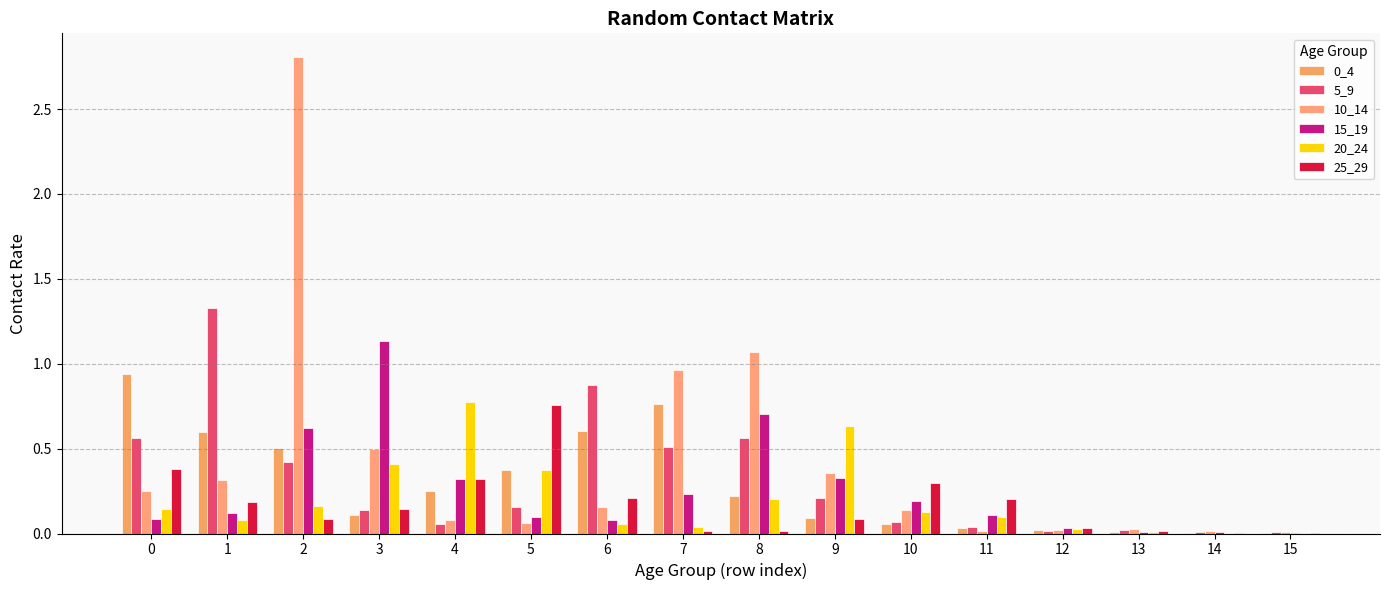

How many groups of bars are there?

16